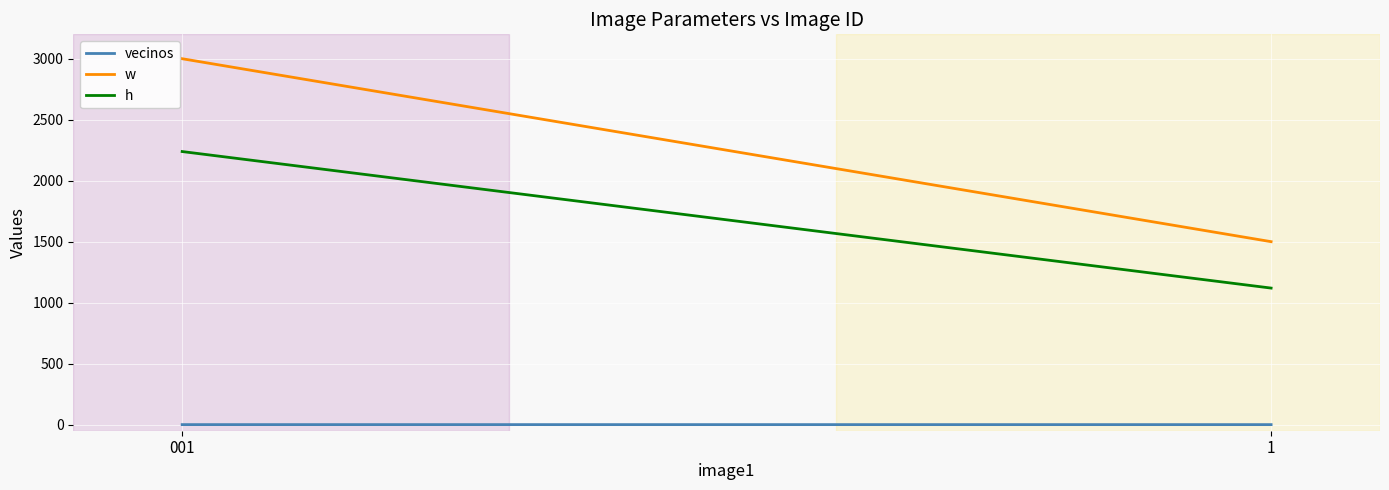

How many data points in w are less than 3000?

1